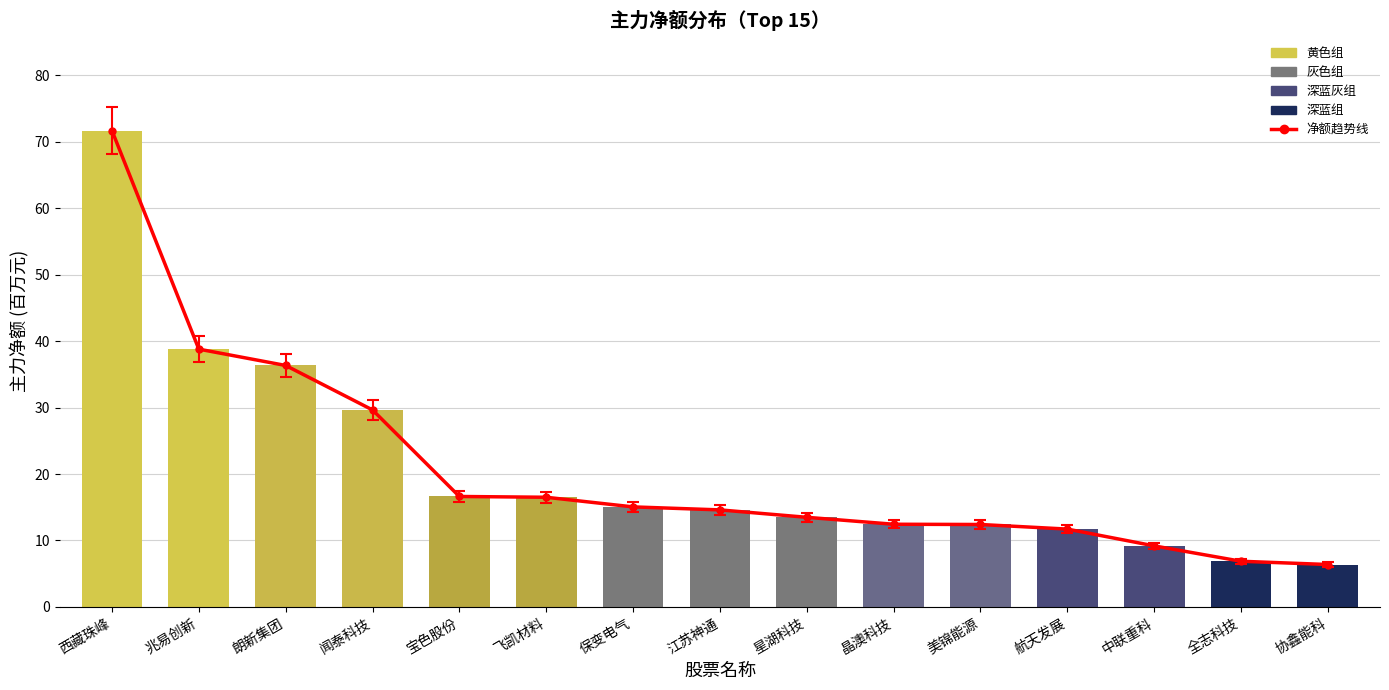

What is the lowest value of the 线值 series?

6.1